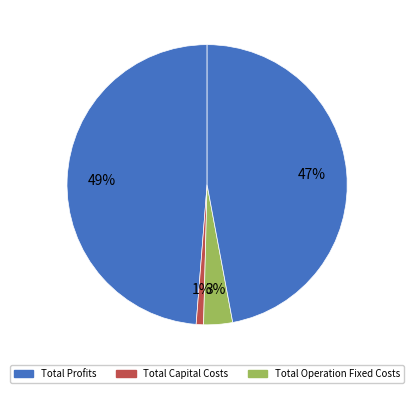

Count the number of slices in the pie.

4